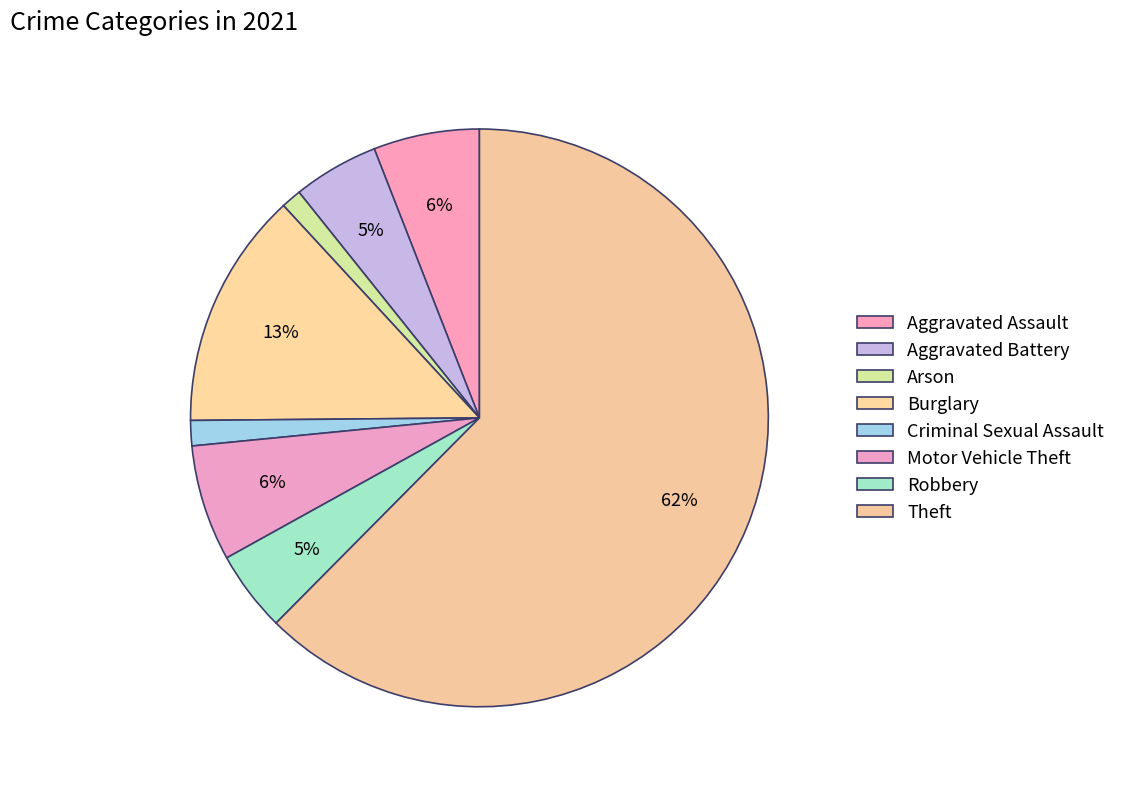

Which has a higher value, Motor Vehicle Theft or Arson?

Motor Vehicle Theft